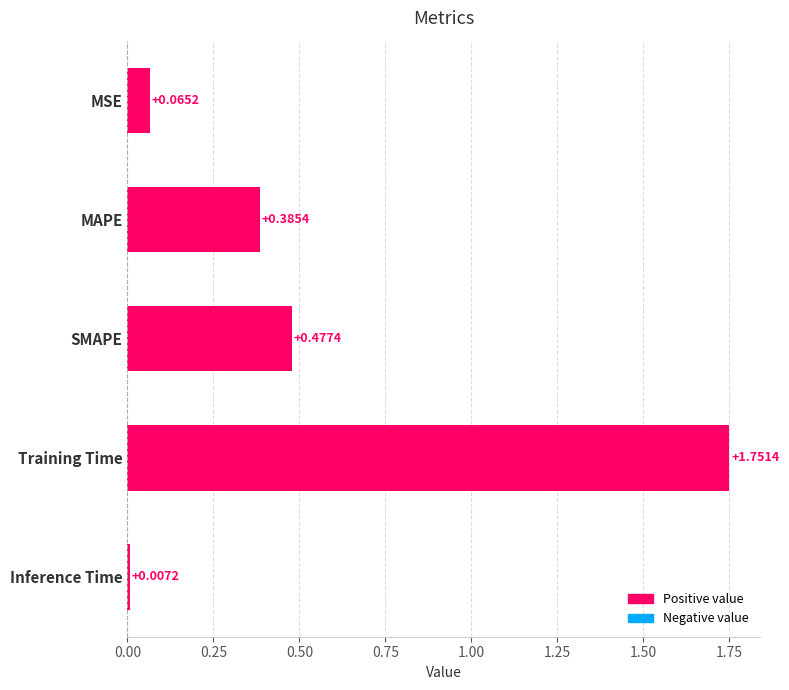

Between Training Time and SMAPE, which is larger?

Training Time